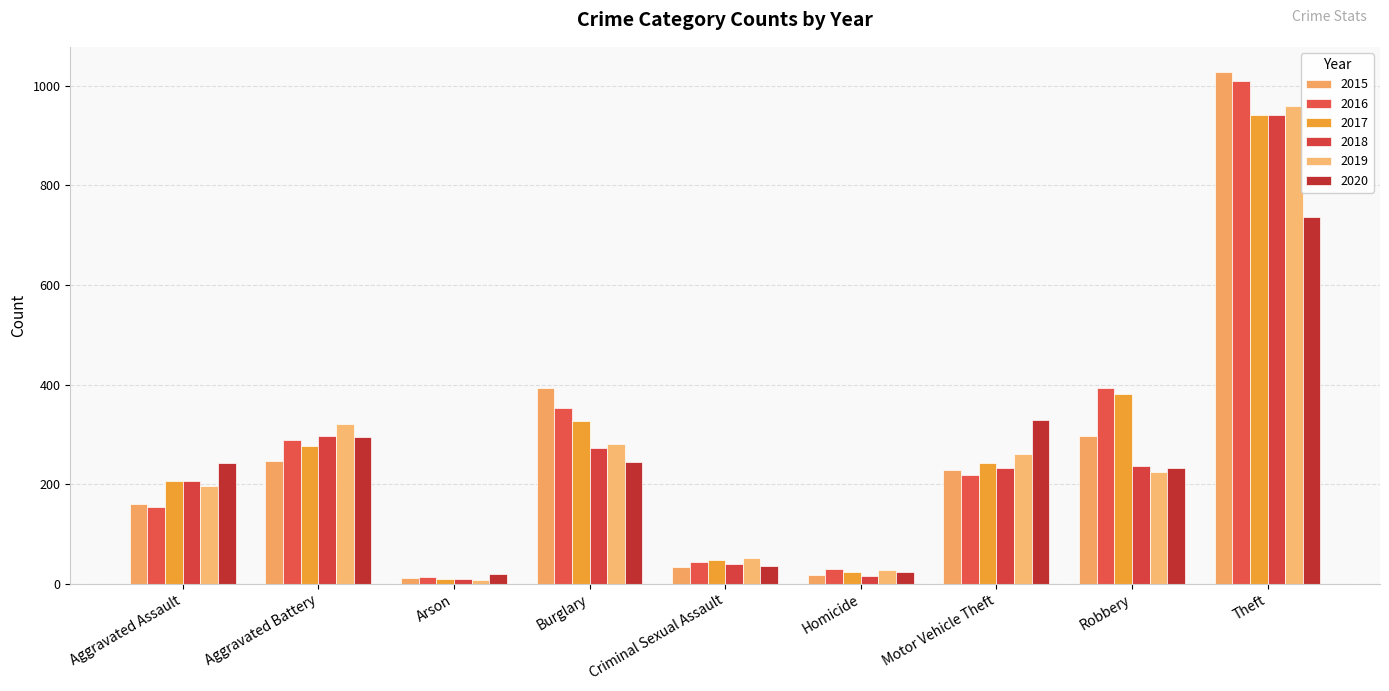

At how many categories does at least one series exceed 1024?

1